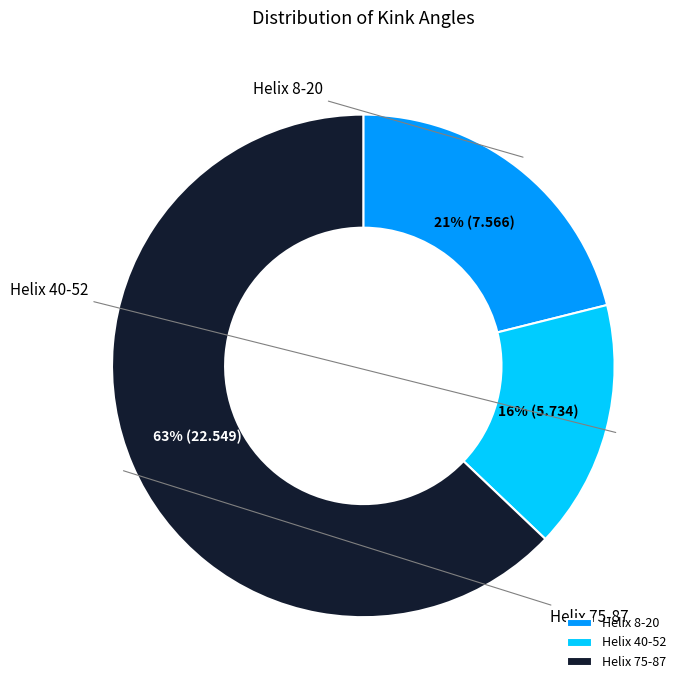

What is the change in value from Helix 8-20 to Helix 40-52?

-1.8